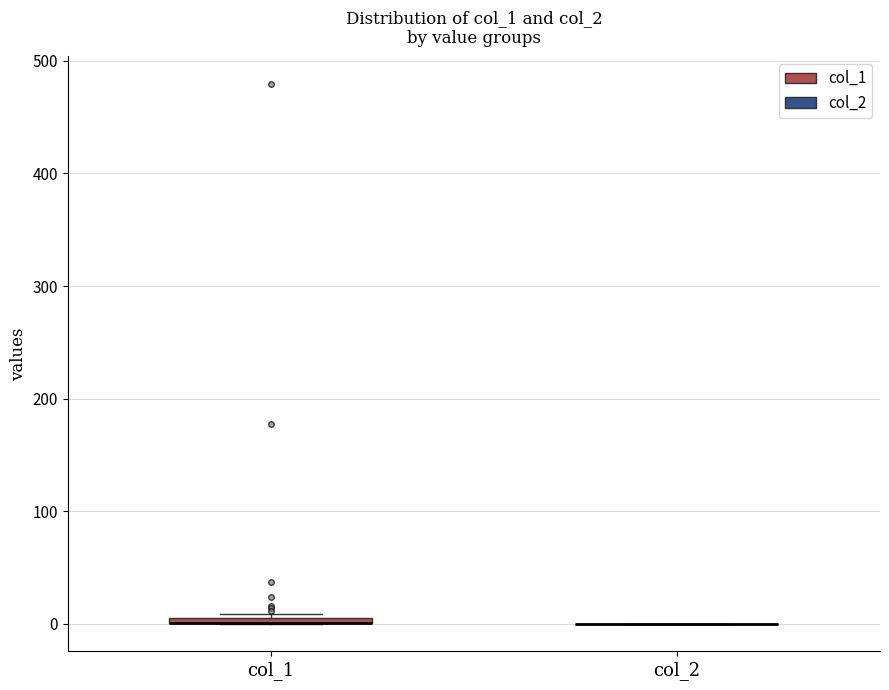

Where is the lower edge of the box for col_1 on the y-axis? The values are not printed on the chart, so give them approximately, as read against the axis.

0